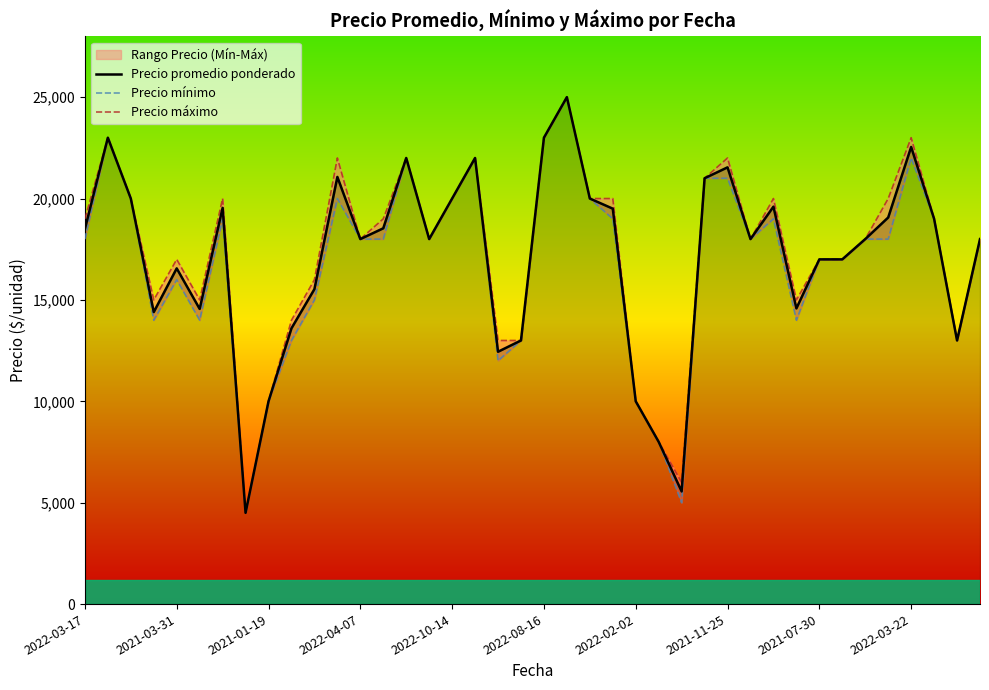

True or false: Precio promedio ponderado has a value of 18532 at 13.

True